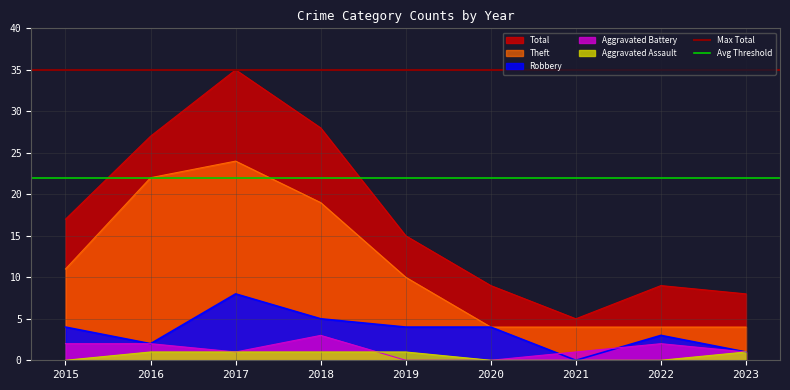

The Avg Threshold series shows 22 at 2016. True or false?

True